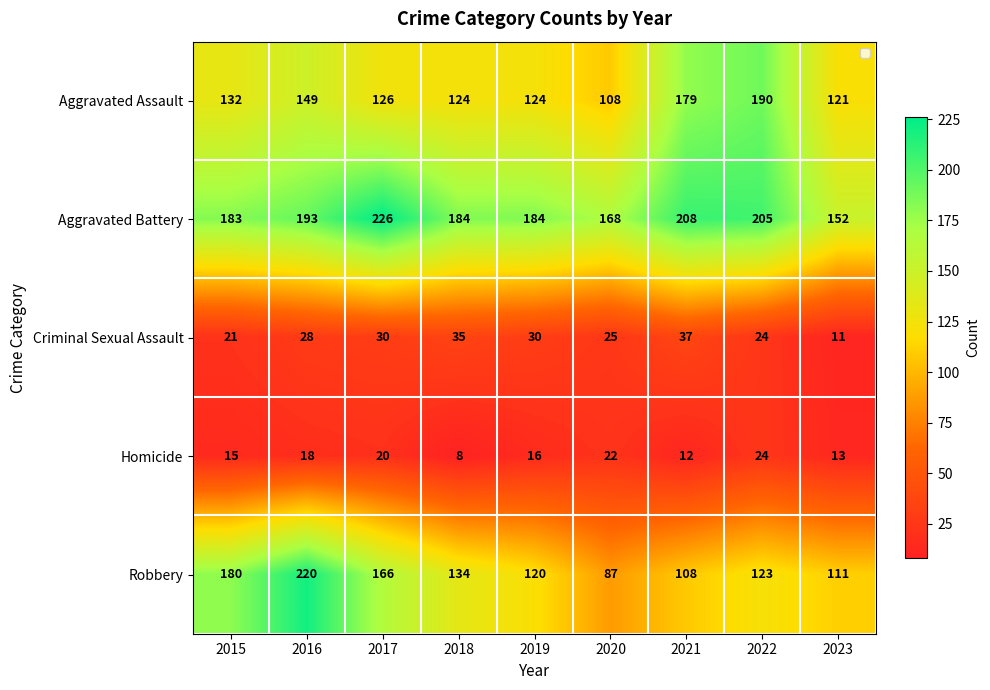

What is the difference between the maximum and minimum values in the Robbery series?

133